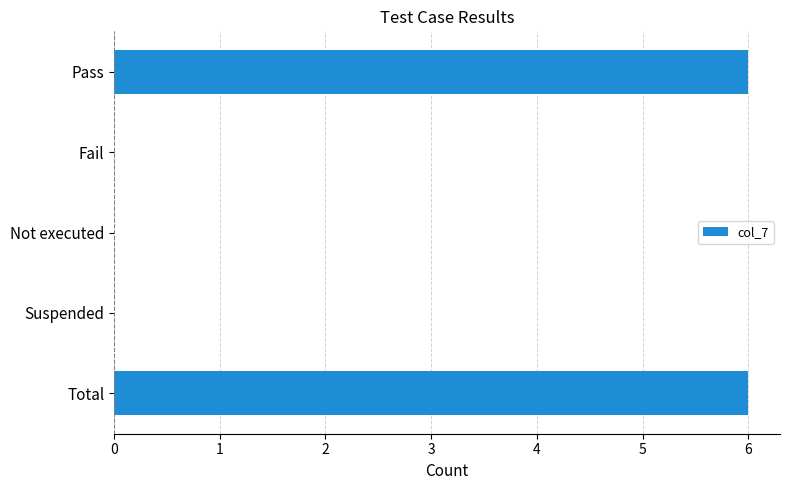

Which has a higher value, Not executed or Pass?

Pass